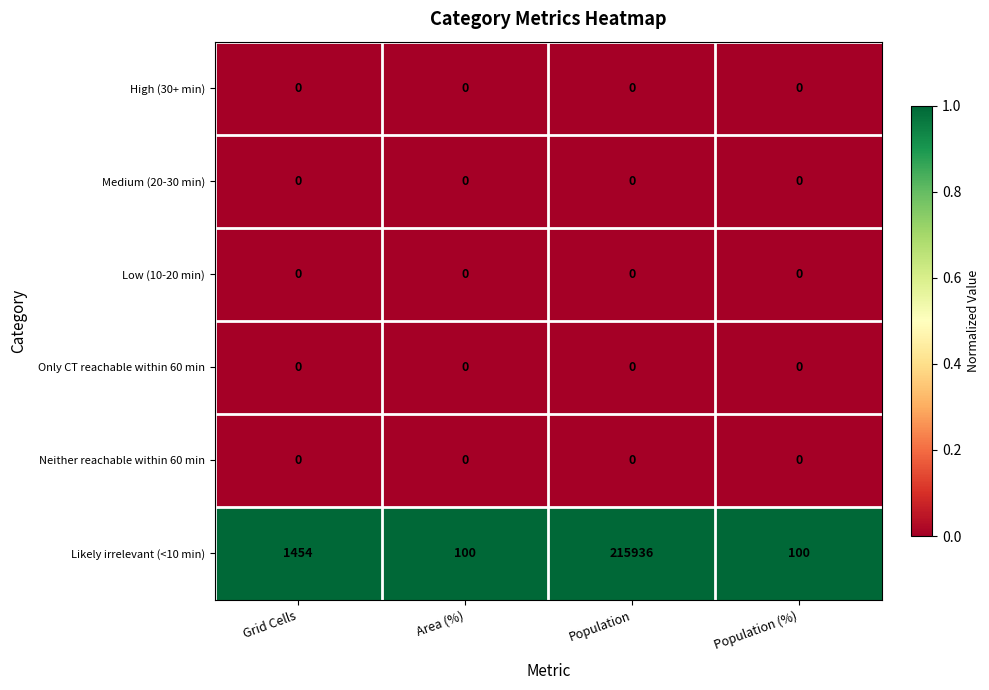

How many categories are shown in the chart?

4